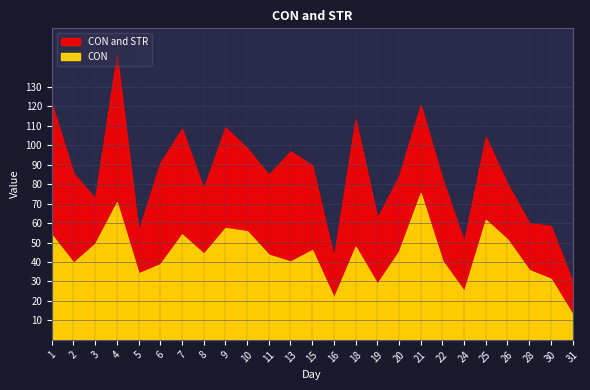

List the series in order of their peak value, lowest first.

CON, STR